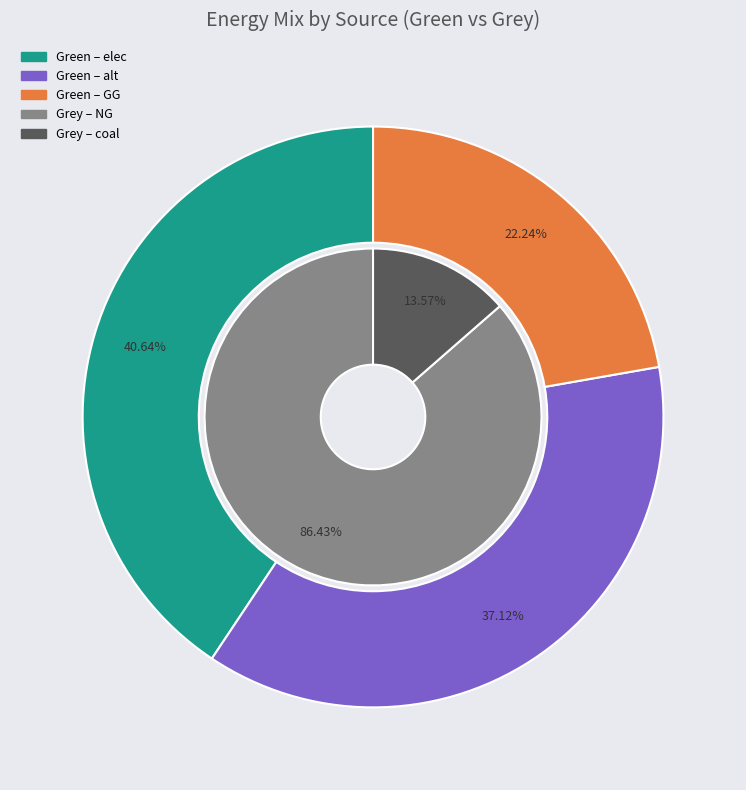

What percentage do 2 and green_values together represent?

62.9%